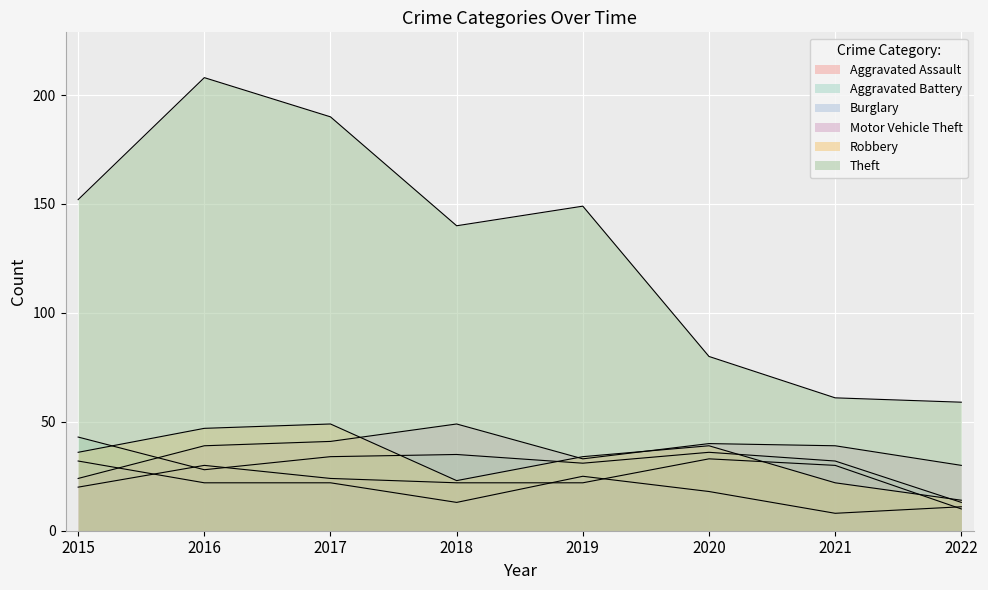

At which category is the sum across all series the highest?

2016